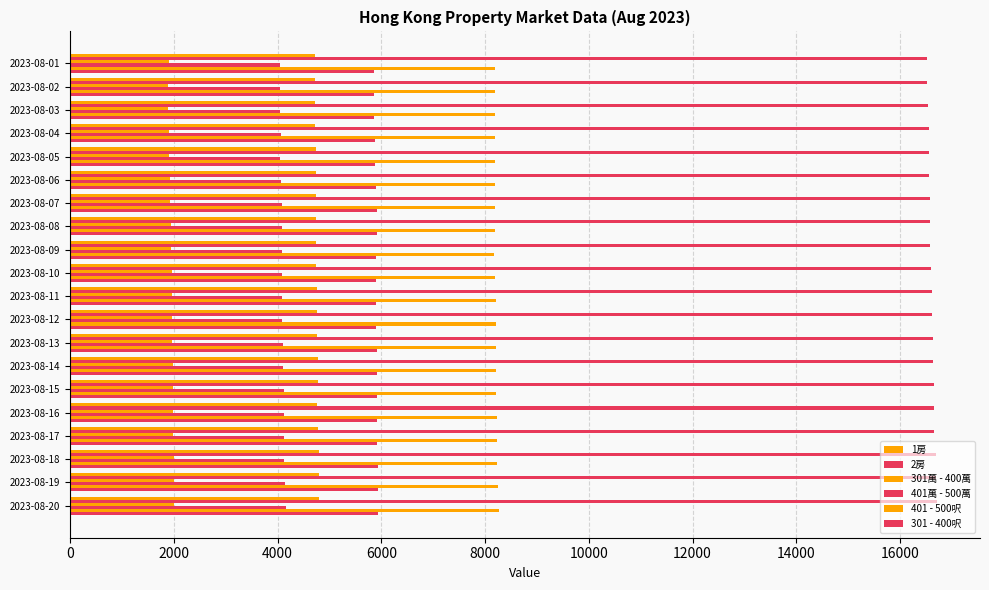

How many data points in 1房 are less than 4751?

10